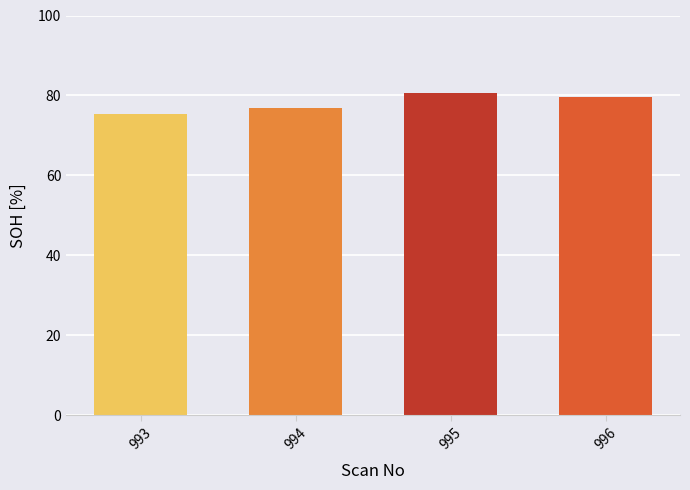

How many bars are there in total?

4